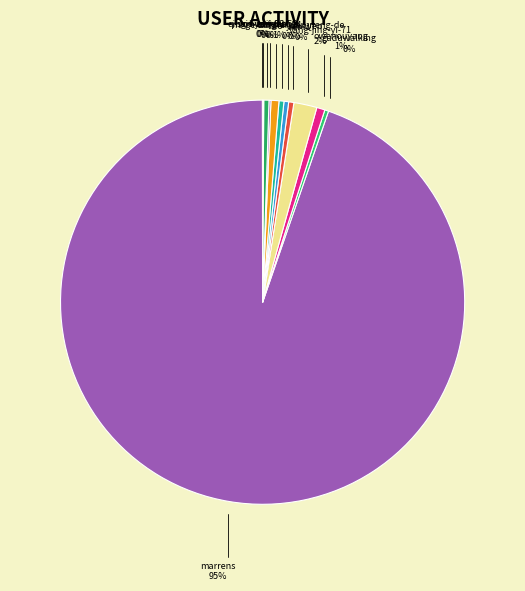

What is the ratio of the value at guduwalking to the value at liao-yan-wen?

0.8